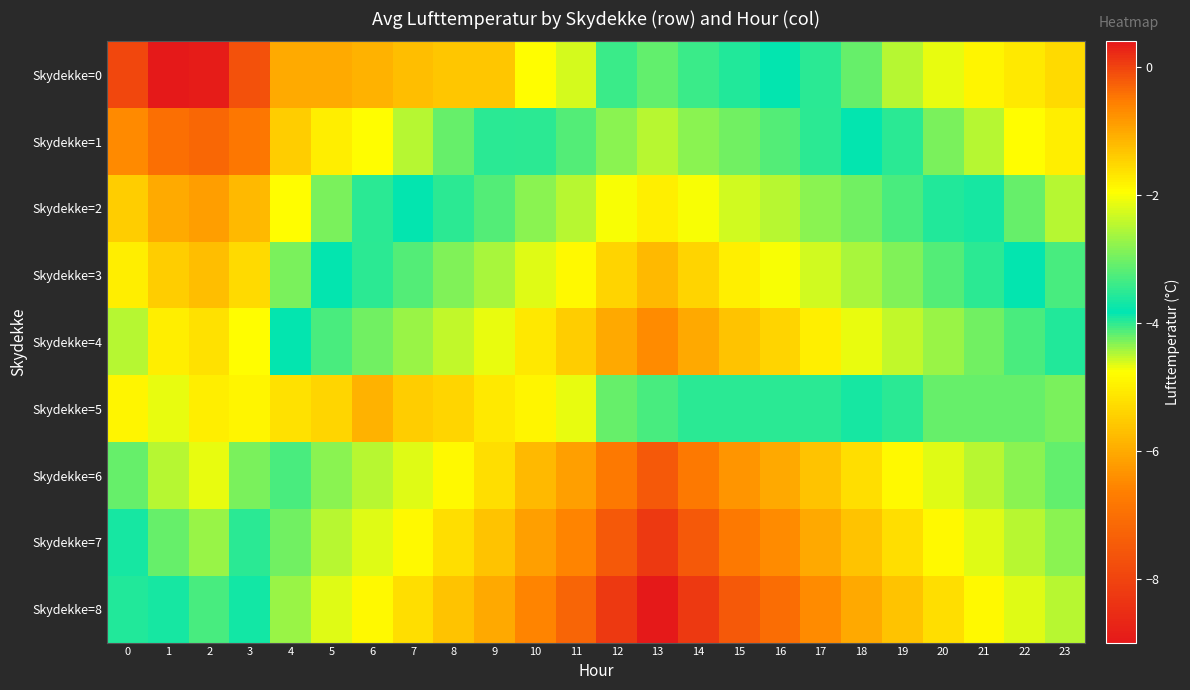

What is the total value across all series at 9?

-26.5